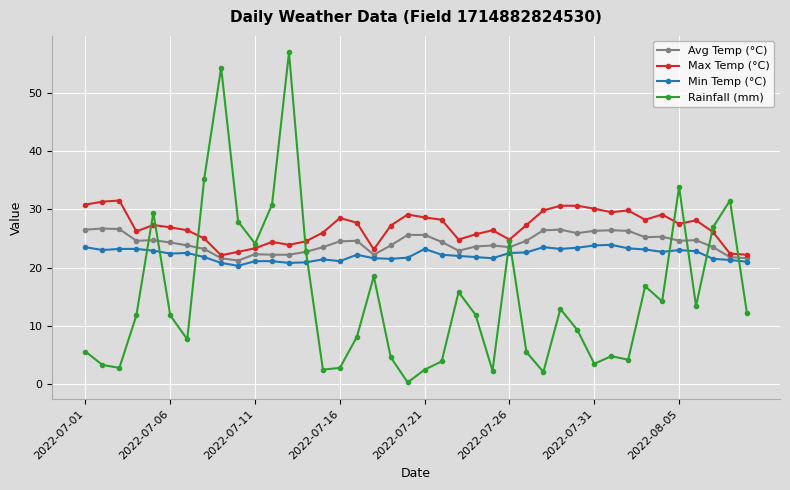

Rank the series by their average value, from lowest to highest.

Rainfall (mm), Min Temp (°C), Avg Temp (°C), Max Temp (°C)